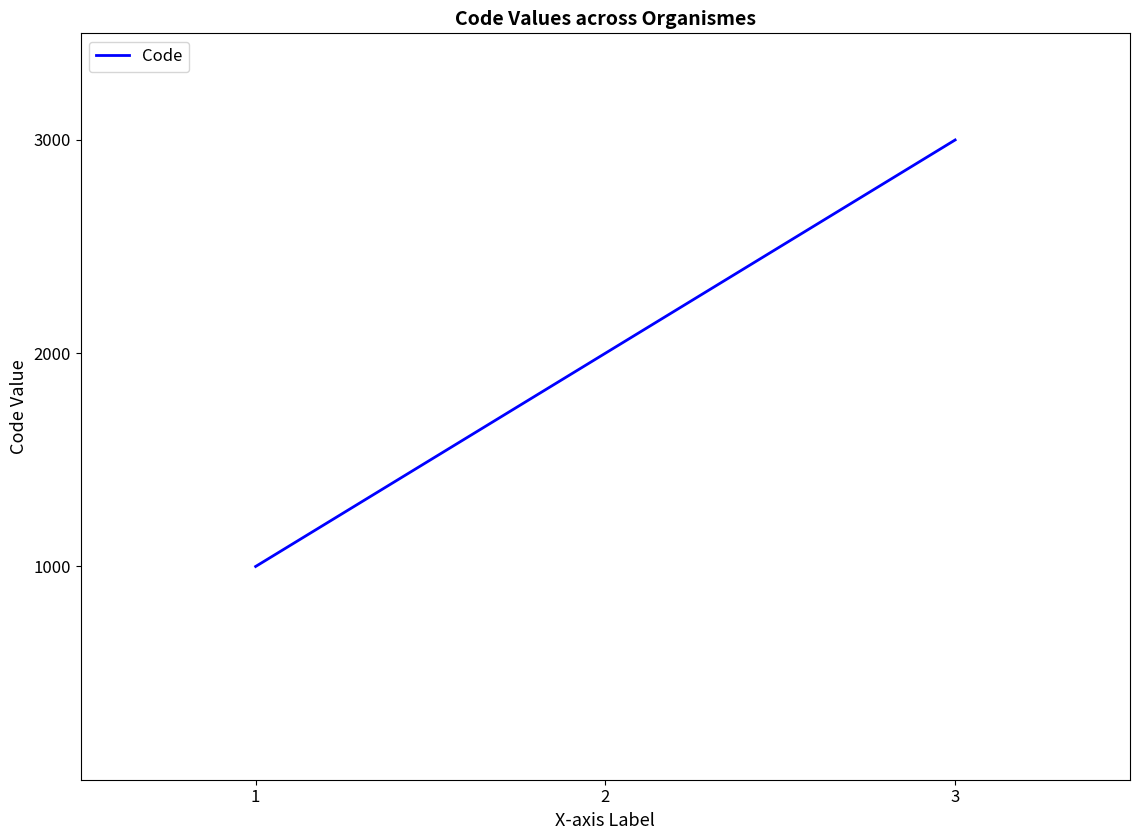

How many categories are shown in the chart?

3